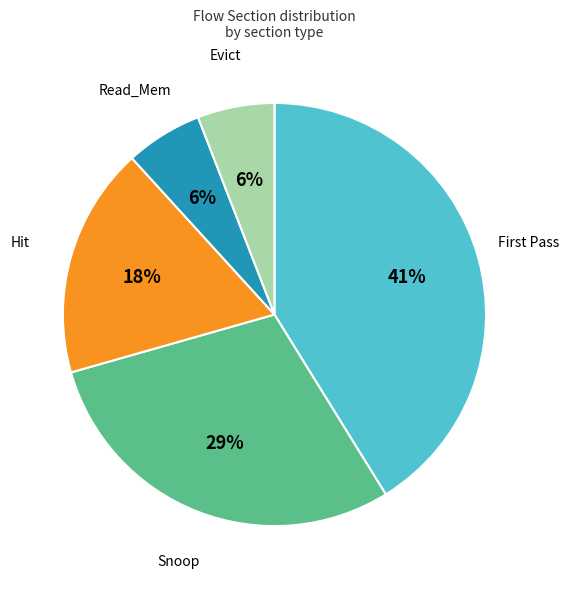

Count the number of slices in the pie.

5